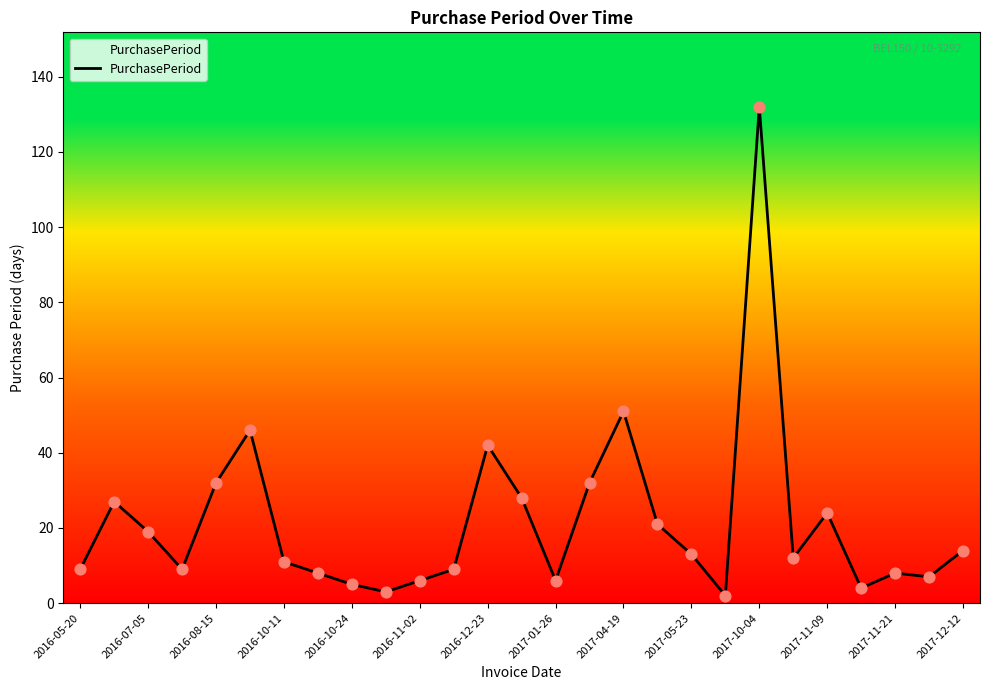

What is the greatest value displayed?

132